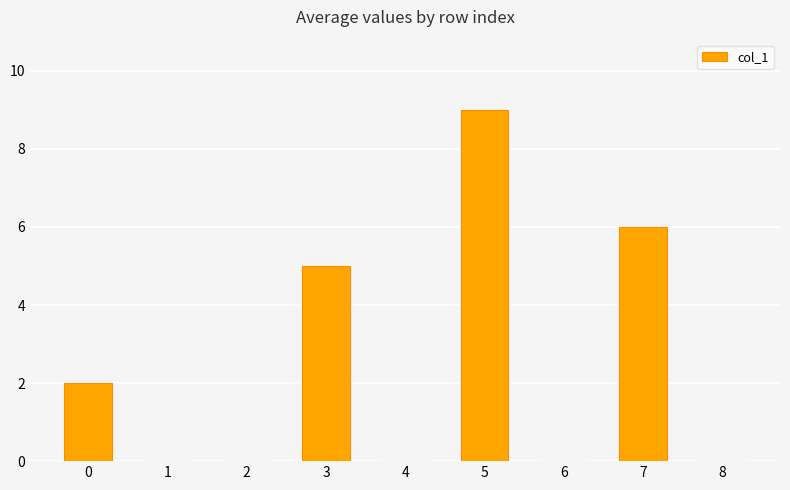

How many data points does each series have?

9